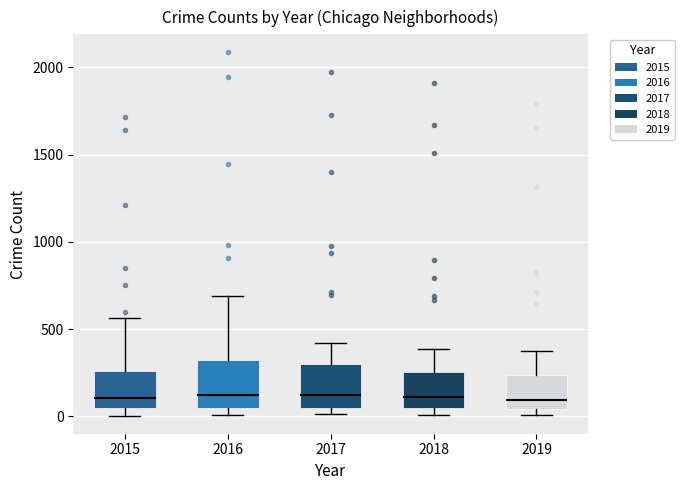

Reading left to right, transcribe this box plot: for each box, give where its median line is, the range the box spans, and where its two whiskers end, as read against the y-axis. The values are not printed on the chart, so give them approximately, as read against the axis.

2015: median 100, box 50 to 250, whiskers 0 to 550
2016: median 150, box 50 to 300, whiskers 0 to 700
2017: median 100, box 50 to 300, whiskers 0 to 400
2018: median 100, box 50 to 250, whiskers 0 to 400
2019: median 100, box 50 to 250, whiskers 0 to 400